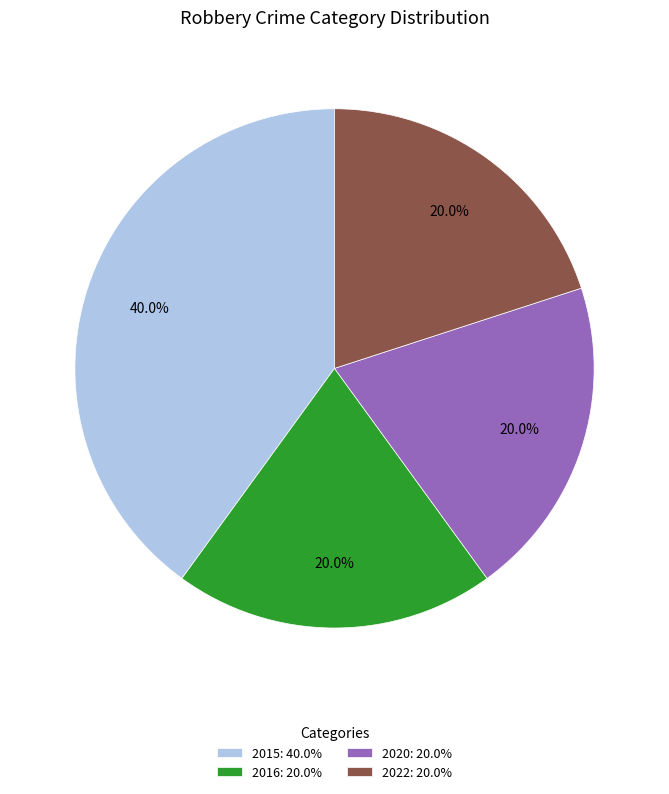

To the nearest percent, what is the combined percentage of 2020 and 2022?

40%